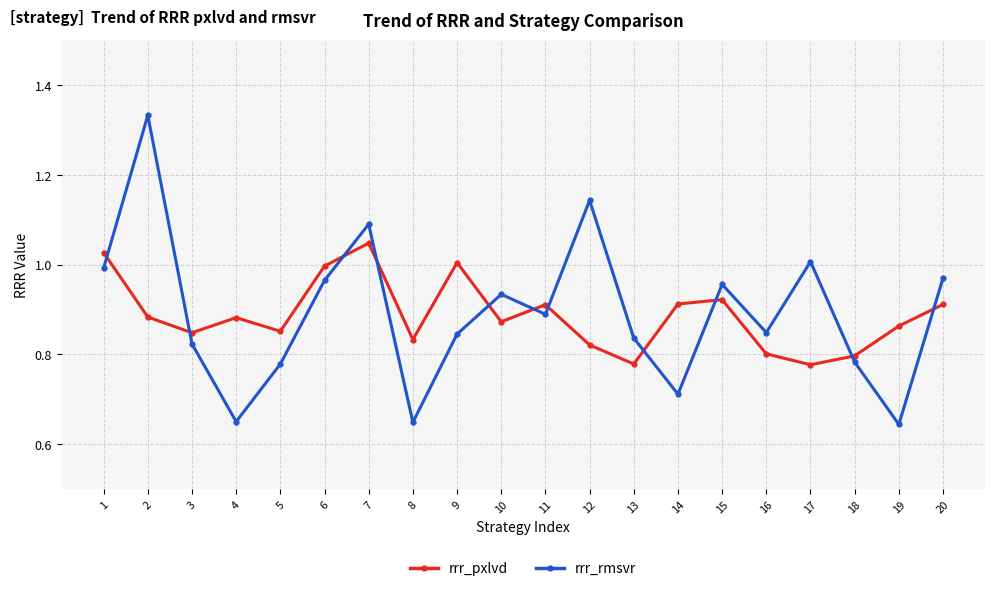

How many interior local valleys does the rrr_rmsvr series have?

6